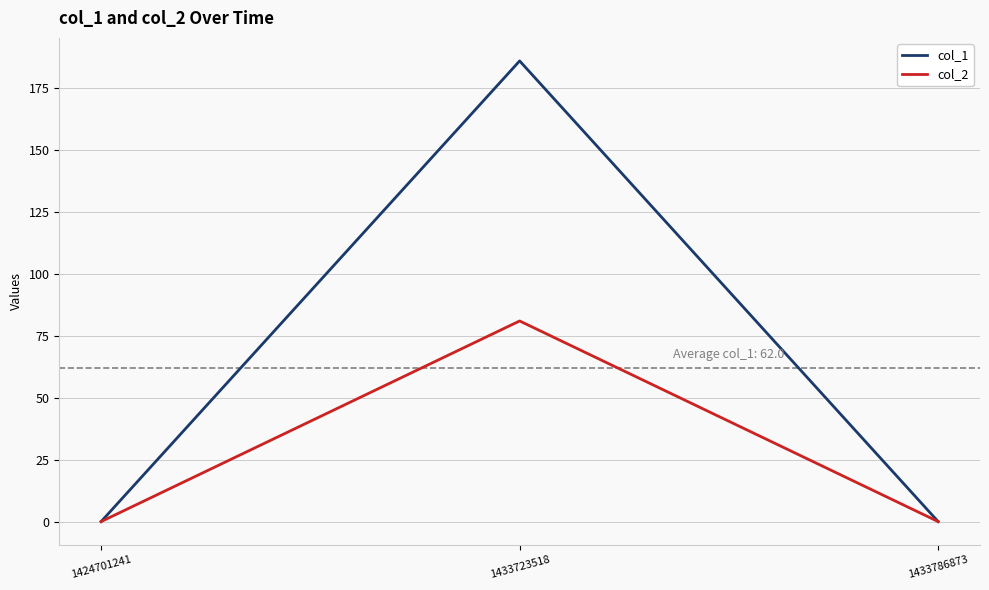

Is it true that col_2 equals 81 at 1433723518?

True